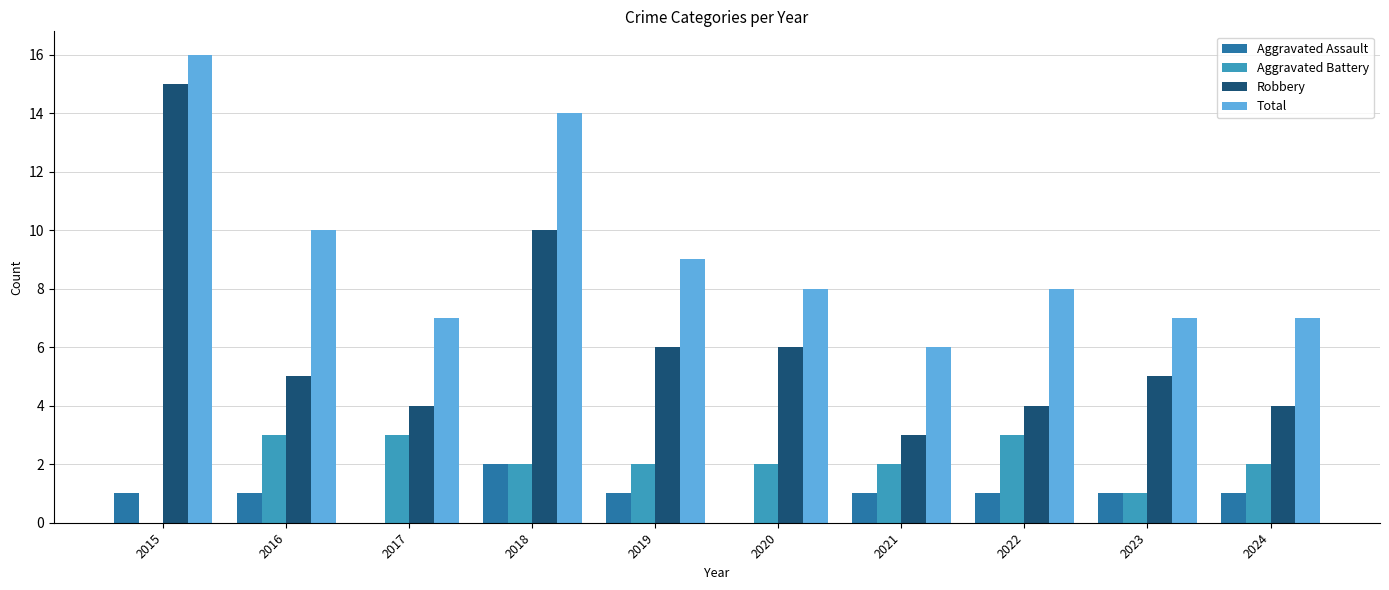

Is it true that Robbery equals 3 at 2019?

False